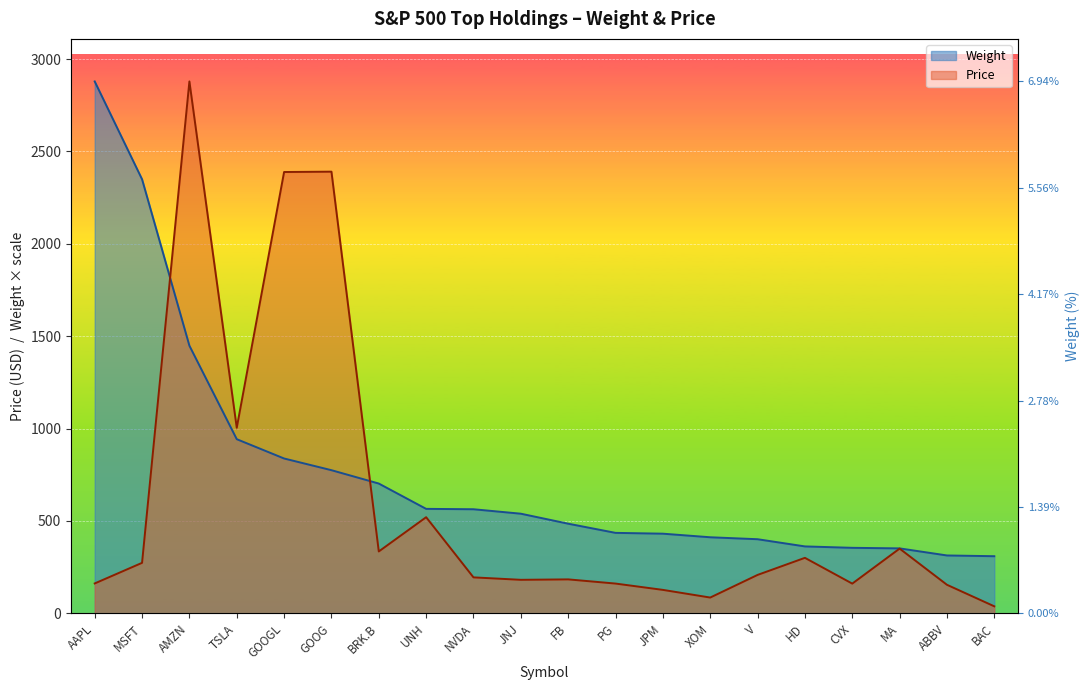

How many data points in Price are less than 207?

10